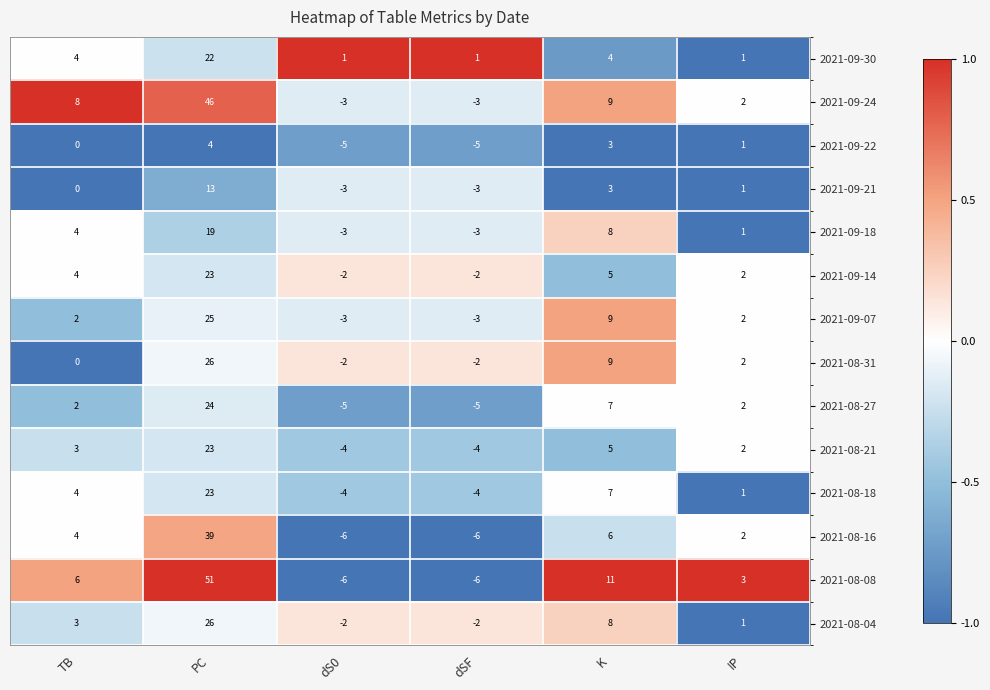

Is the value of 2021-09-21 at dS0 greater than the value of 2021-08-27 at TB?

No